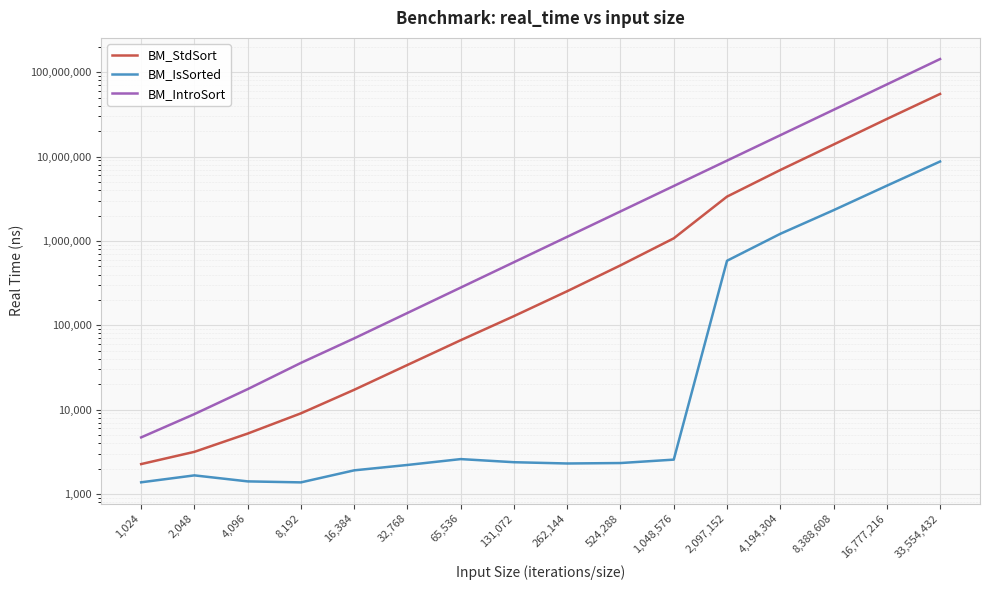

List the series in order of their overall mean, highest first.

BM_IntroSort, BM_StdSort, BM_IsSorted